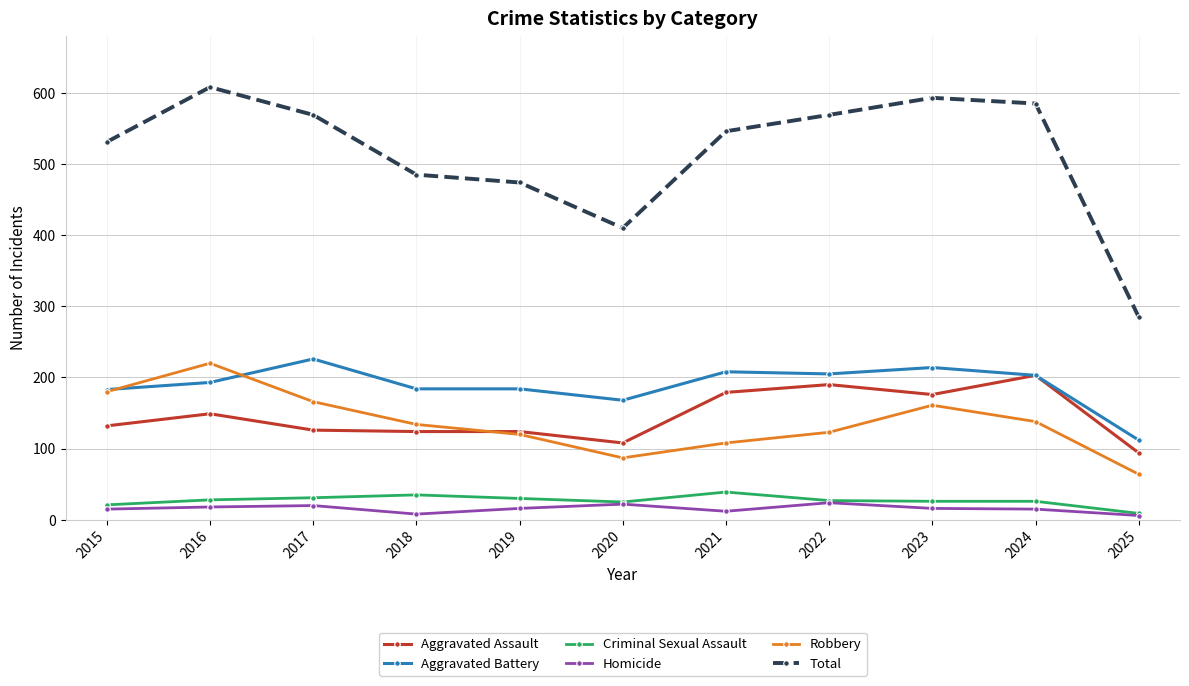

Is the value of Aggravated Assault at 2022 greater than the value of Robbery at 2023?

Yes